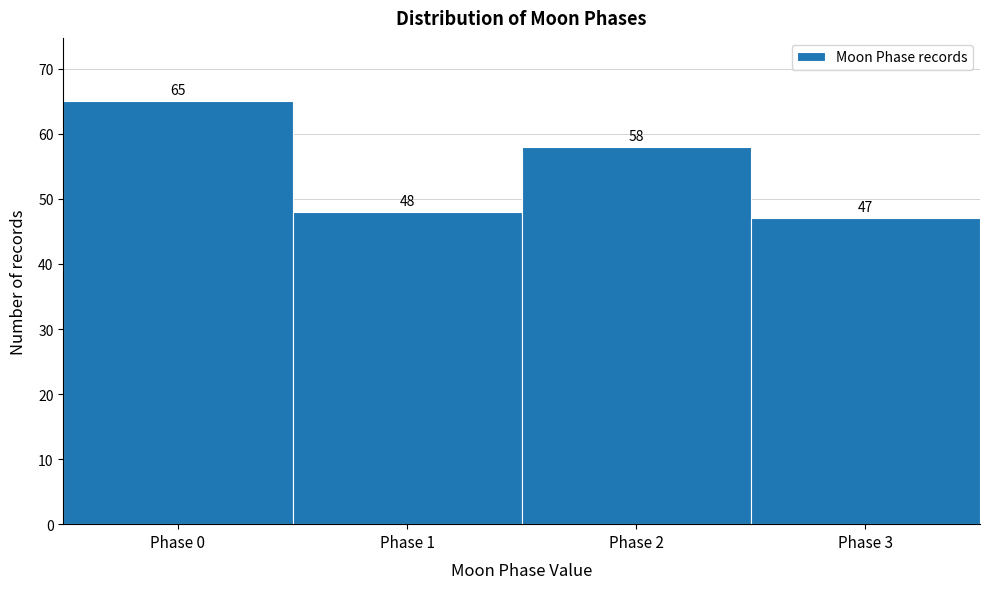

Reading left to right, extract all data points from this chart.

Phase 0=65	Phase 1=48	Phase 2=58	Phase 3=47